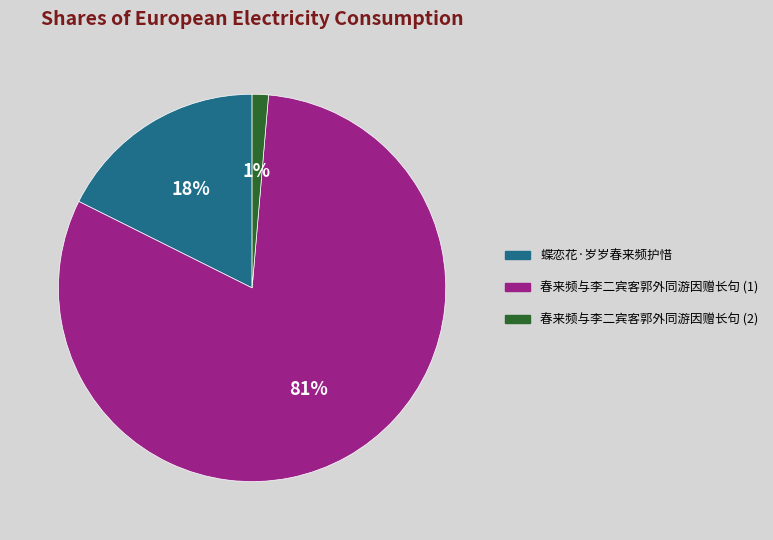

Does any single category account for the majority?

Yes